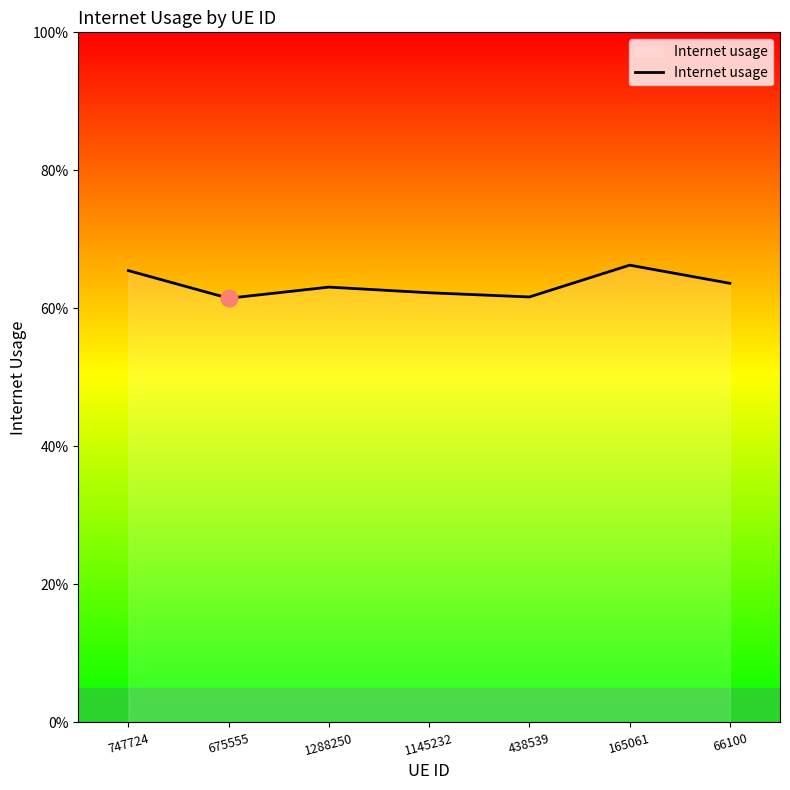

Is this an area chart (filled region under the line)?

Yes